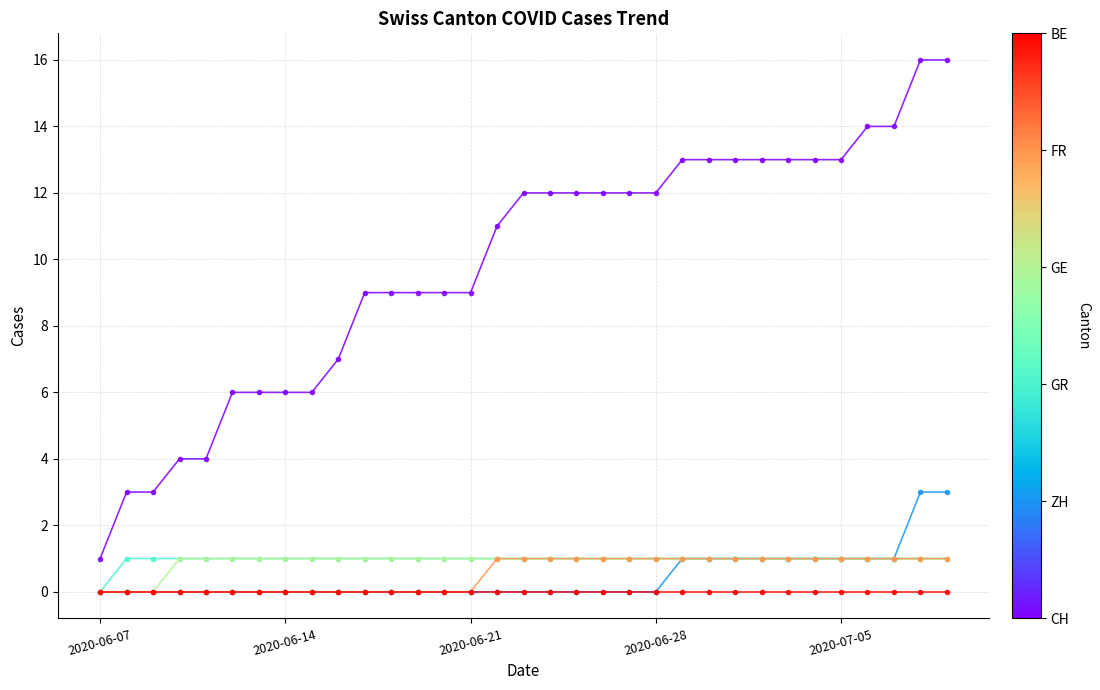

What is the greatest value displayed?

16